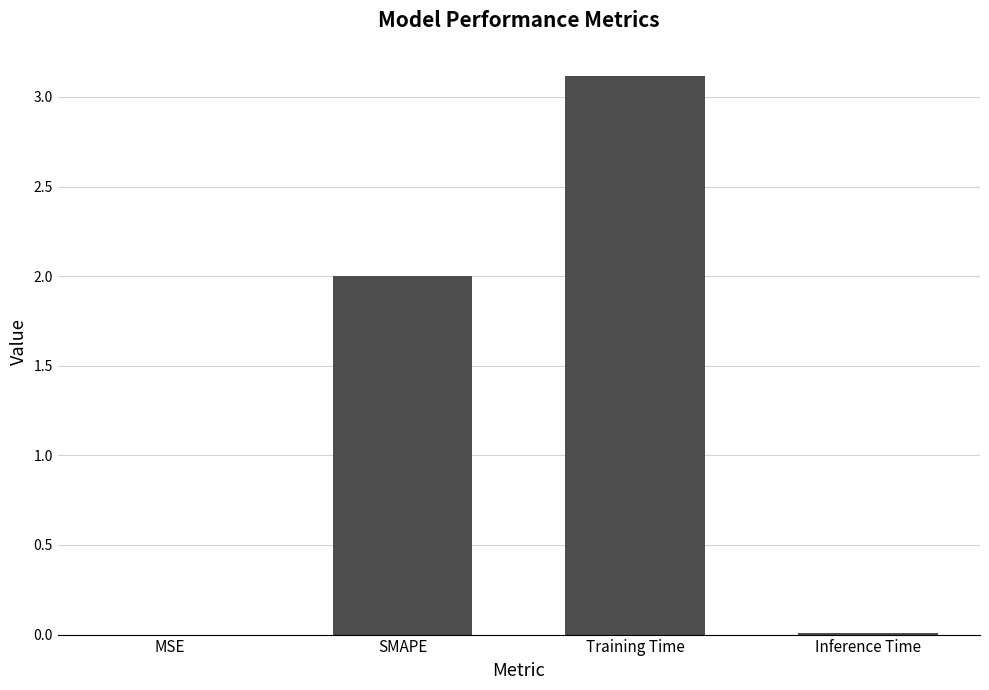

How many series are shown in this chart?

1